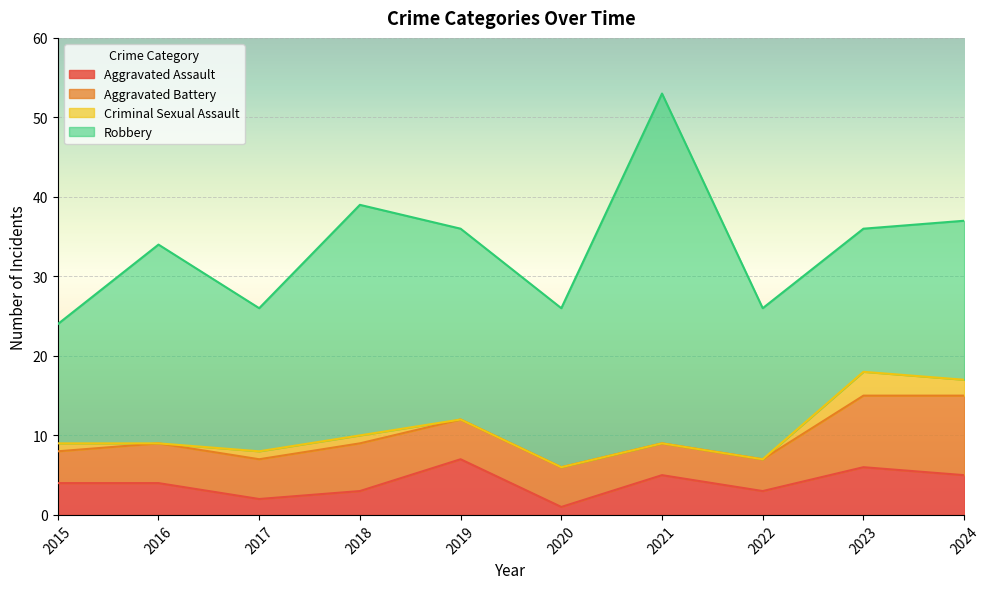

What is the value of the Aggravated Battery point at the 9th from the left?

9